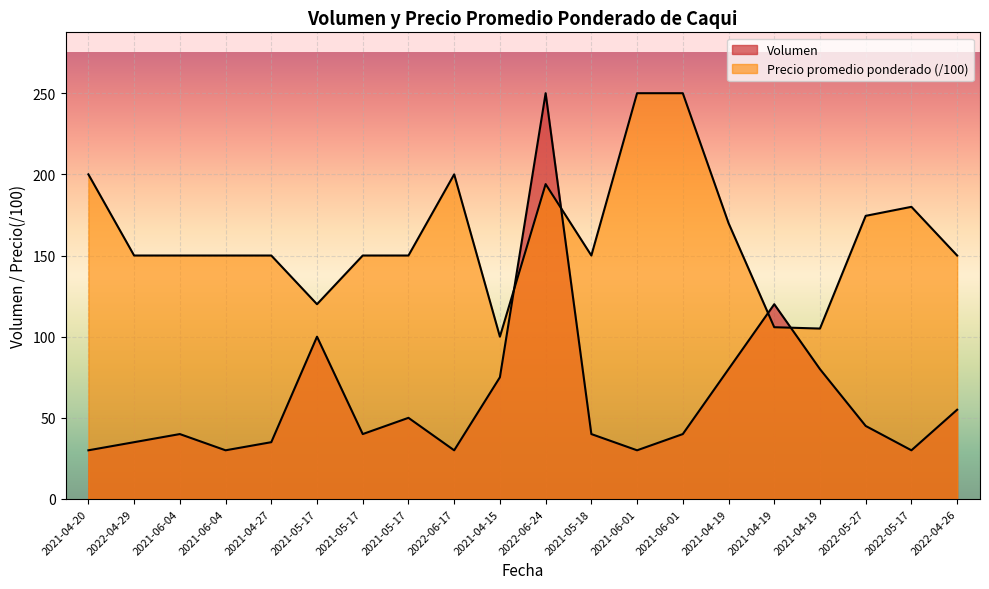

At which category is the sum across all series the highest?

2022-06-24